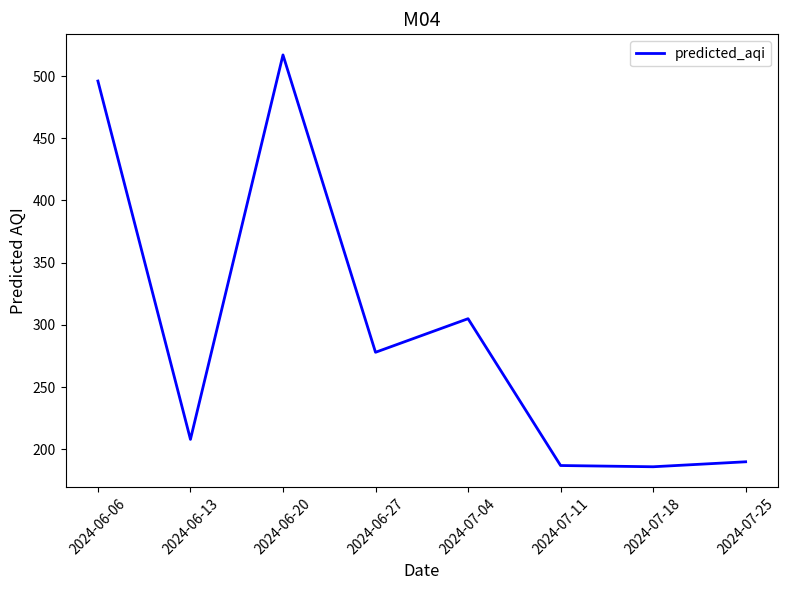

What position from the right is 2024-07-18?

2